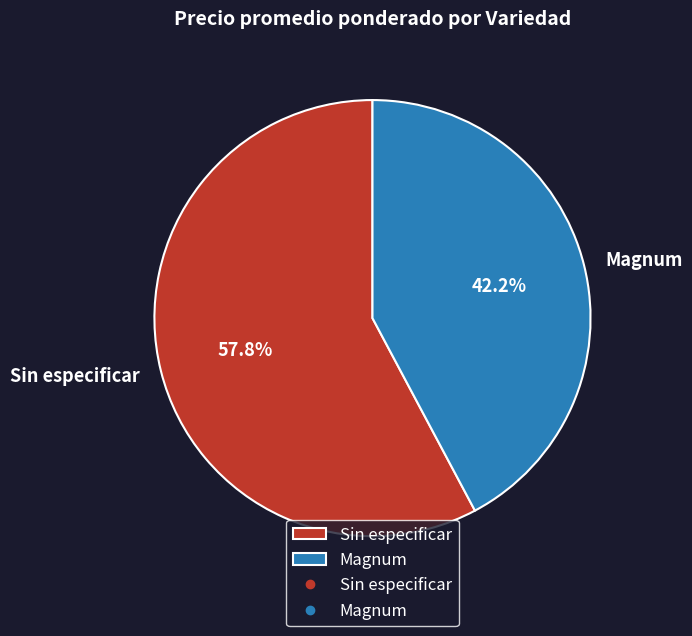

How many slices are in this pie chart?

2